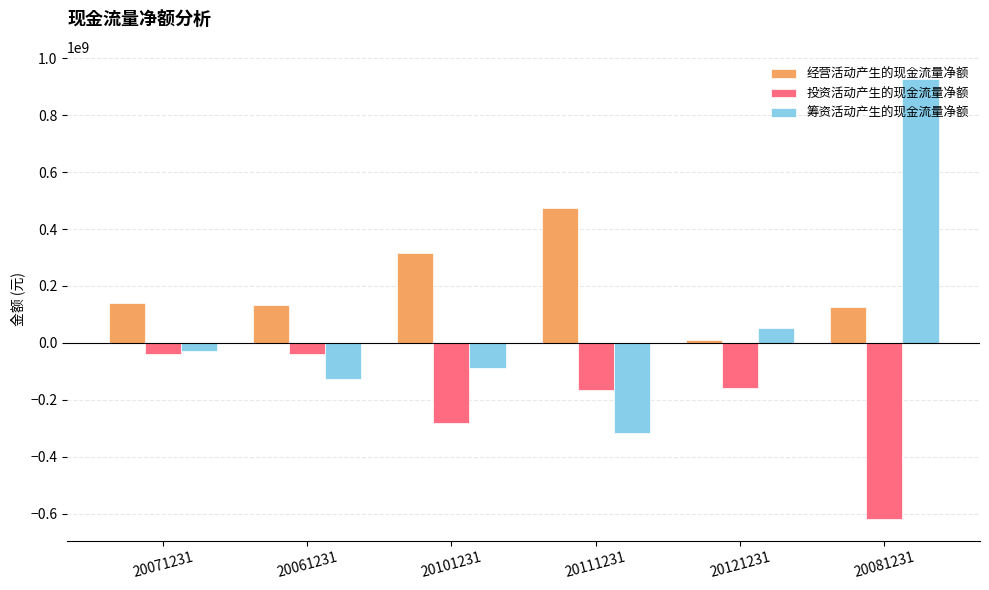

Where does the 投资活动产生的现金流量净额 series first go above -157970000?

20071231